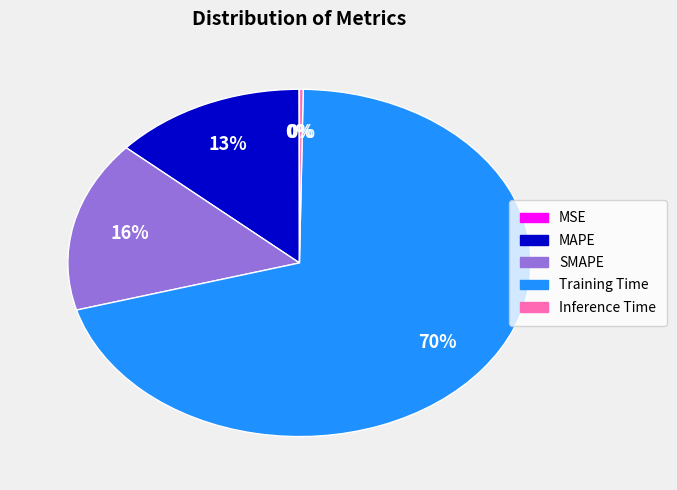

Which category has the biggest portion of the pie?

Training Time